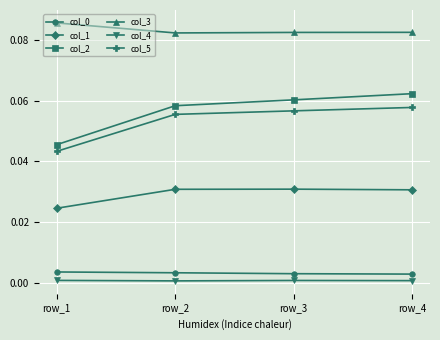

Which series has the largest total across all categories?

col_3